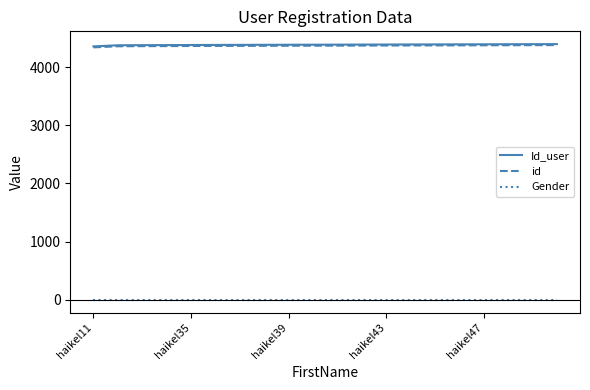

True or false: Gender and id intersect in this chart.

False